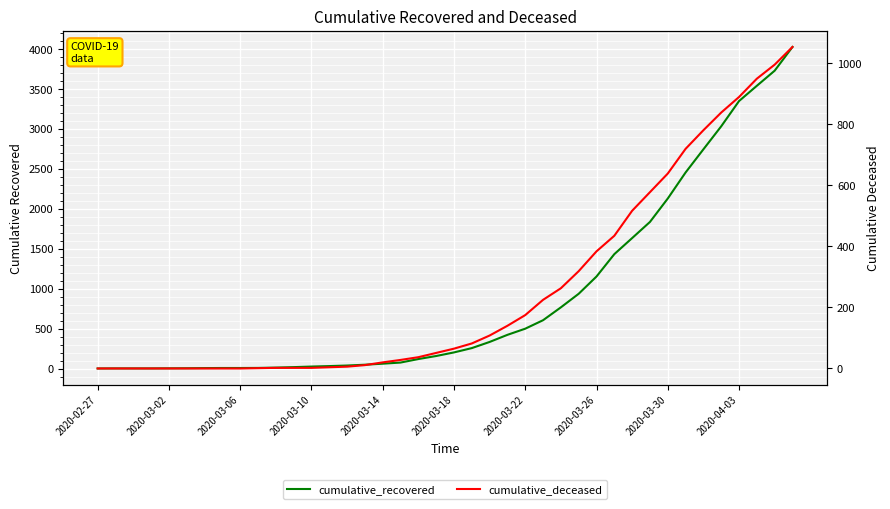

How many positive values does the cumulative_deceased series have?

31